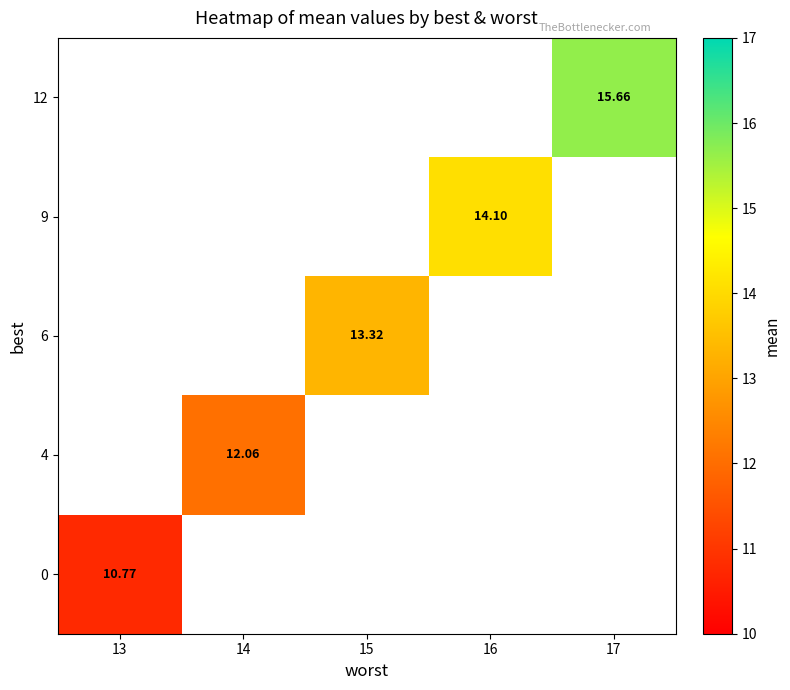

What value does the 9 series have at 16?

14.1